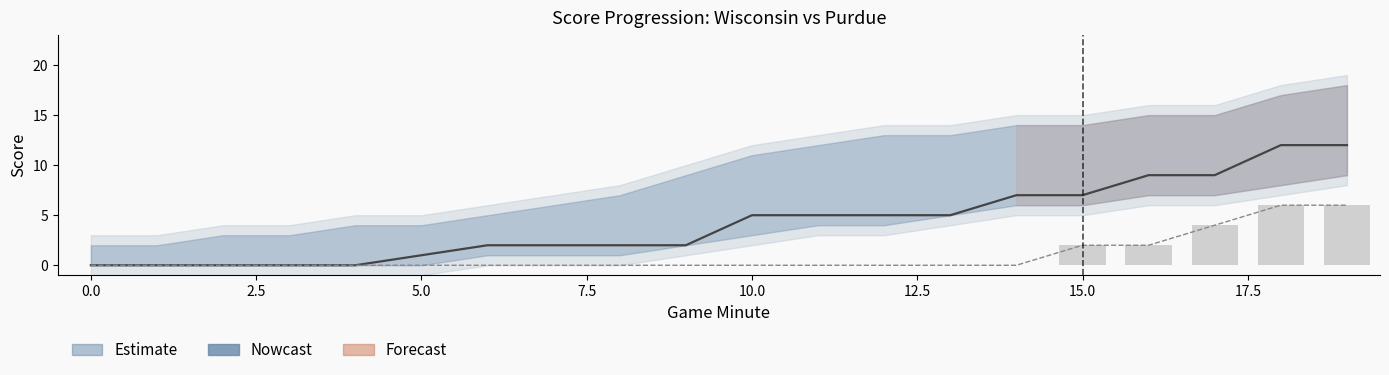

What is the sum of all Purdue Score values?

20